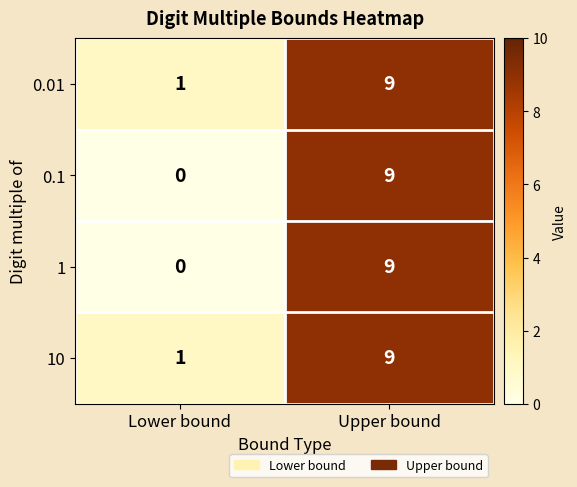

At which label does 0.1 reach its minimum?

Lower bound